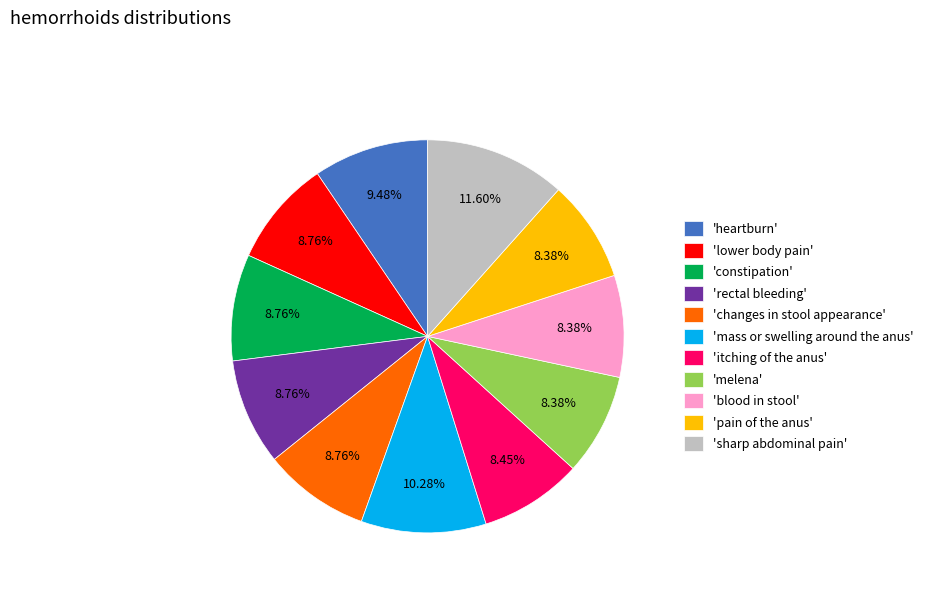

Between 'heartburn' and 'constipation', which is larger?

'heartburn'